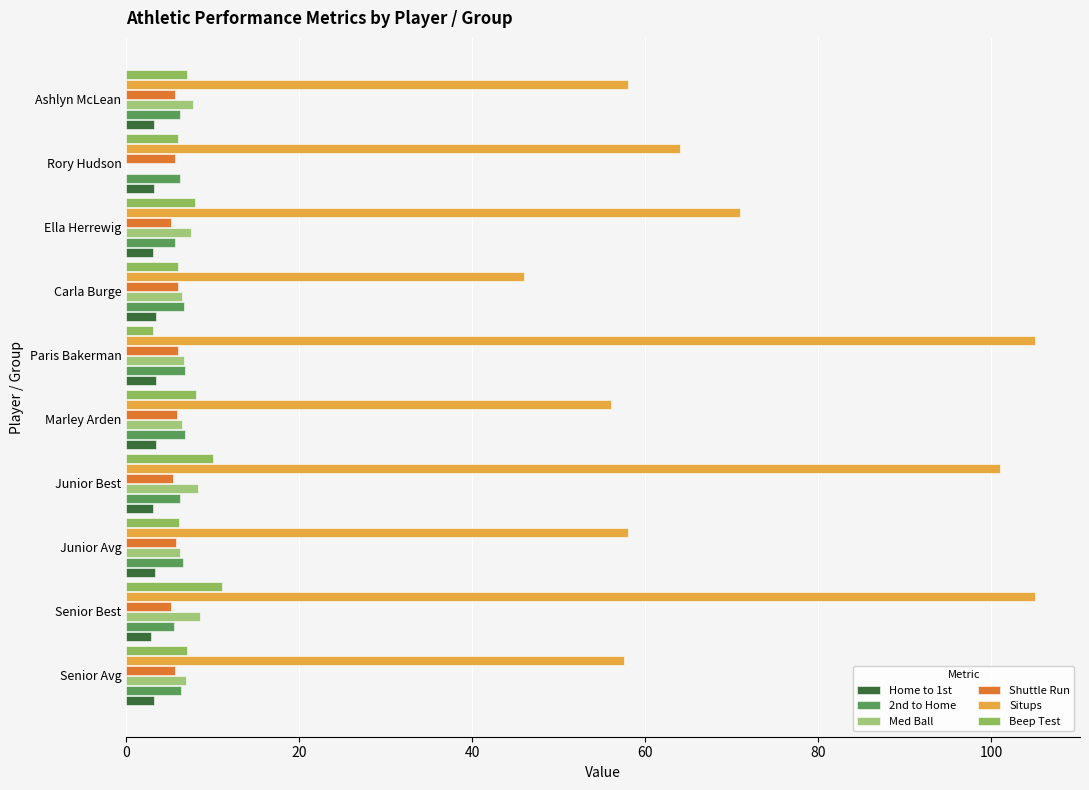

How many distinct data groups are displayed?

6